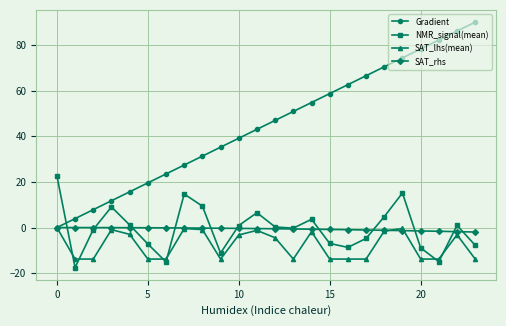

After their last crossing, which series has the higher values: Gradient or NMR_signal(mean)?

Gradient